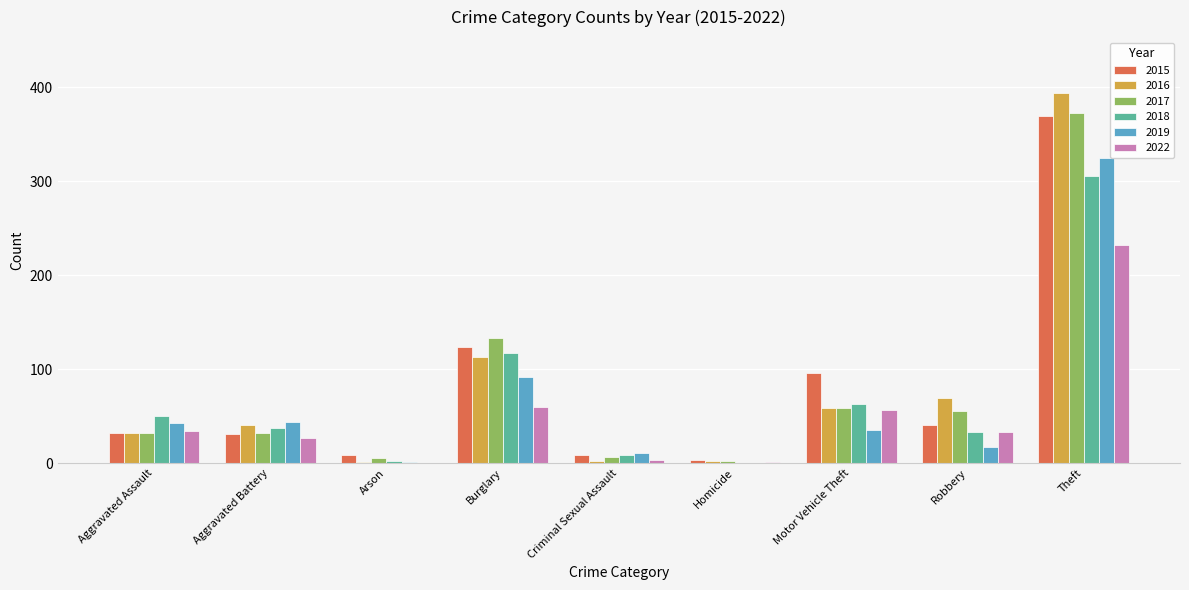

What are all the series names shown in the legend?

2015, 2016, 2017, 2018, 2019, 2022